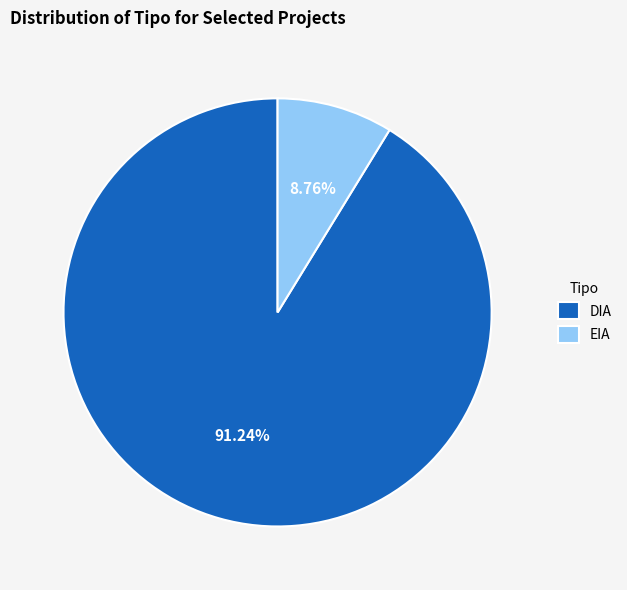

Which slice is the smallest?

EIA